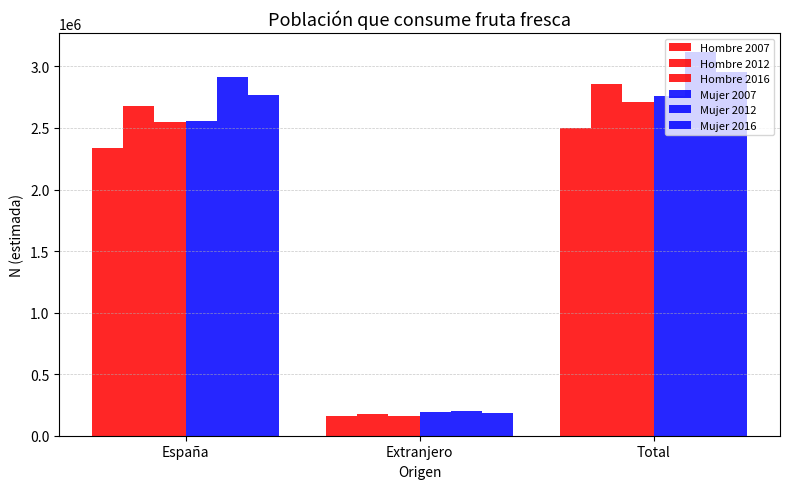

How many bars are there in each group?

6